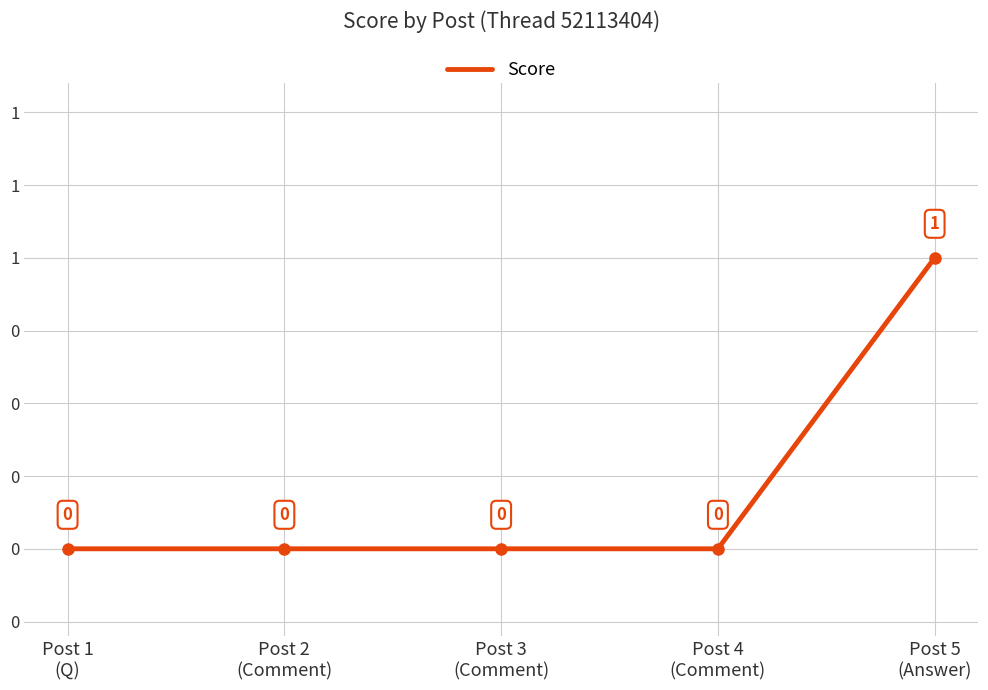

Is this an area chart (filled region under the line)?

No